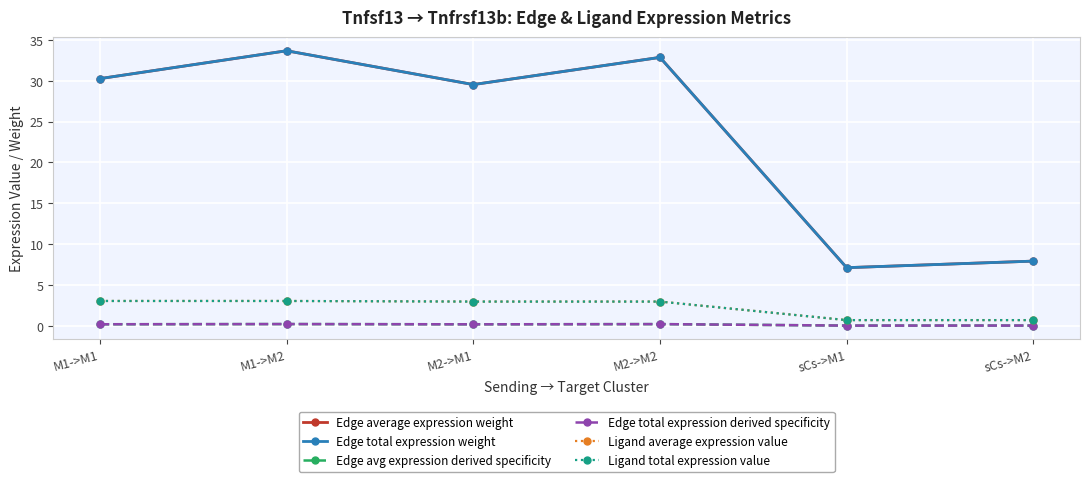

True or false: Edge total expression derived specificity has a value of 0.1 at M2->M1.

False